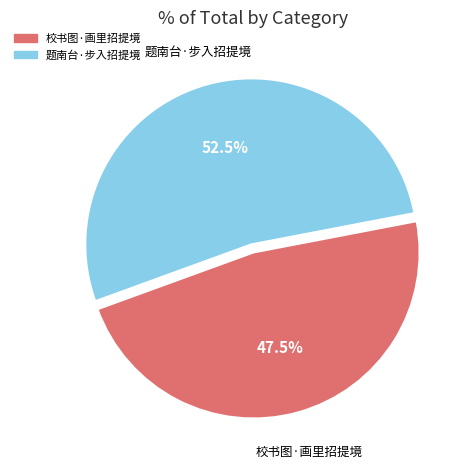

Which has a higher value, 校书图·画里招提境 or 题南台·步入招提境?

题南台·步入招提境